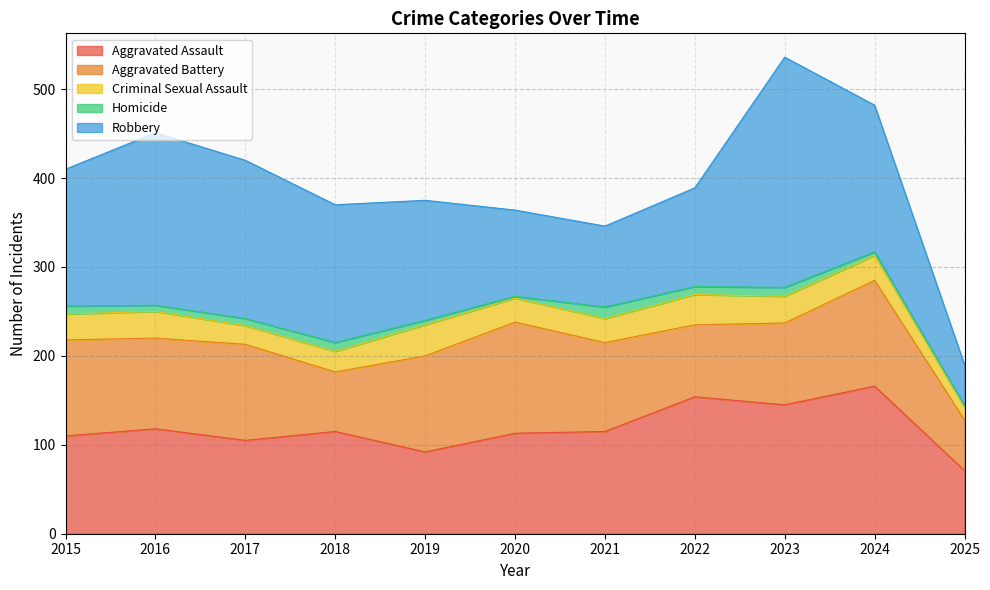

The Robbery series shows 97 at 2020. True or false?

True